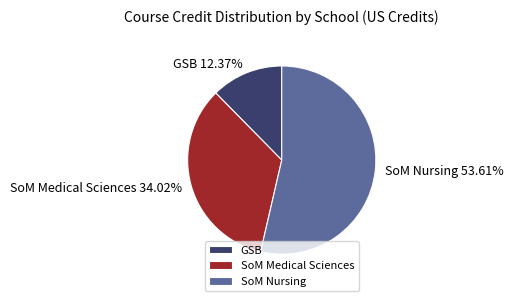

Count the number of slices in the pie.

3